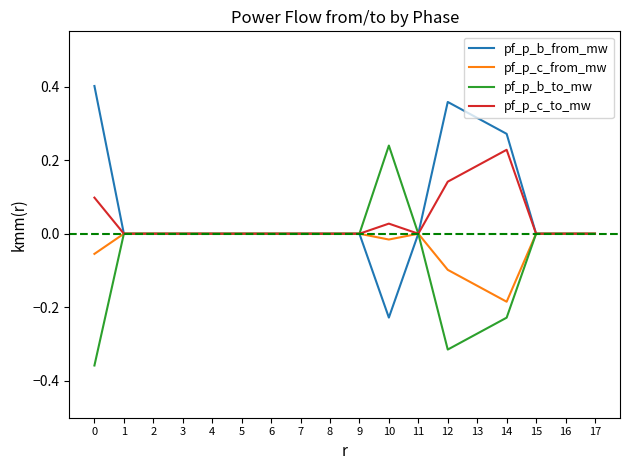

How many lines are shown in the chart?

4